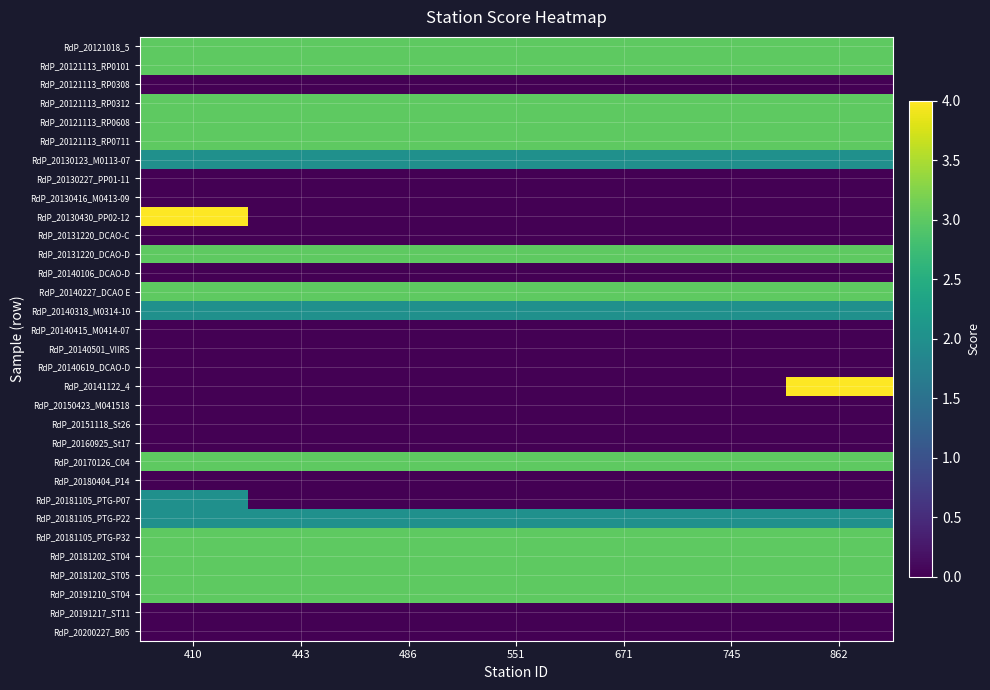

What is the maximum value shown in the chart?

4